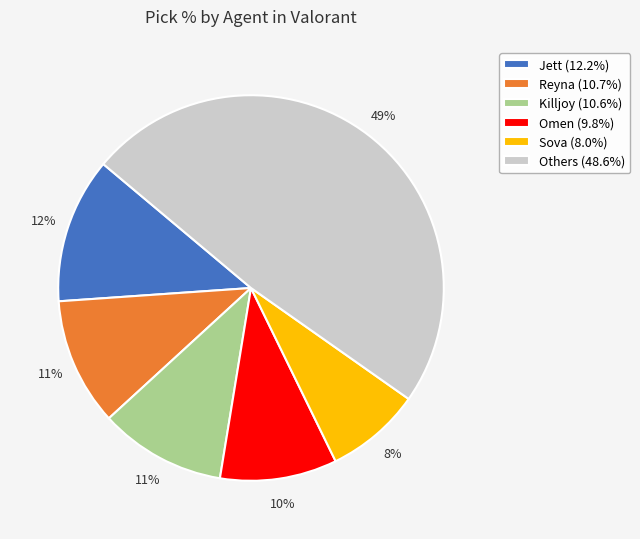

Count the number of slices in the pie.

6